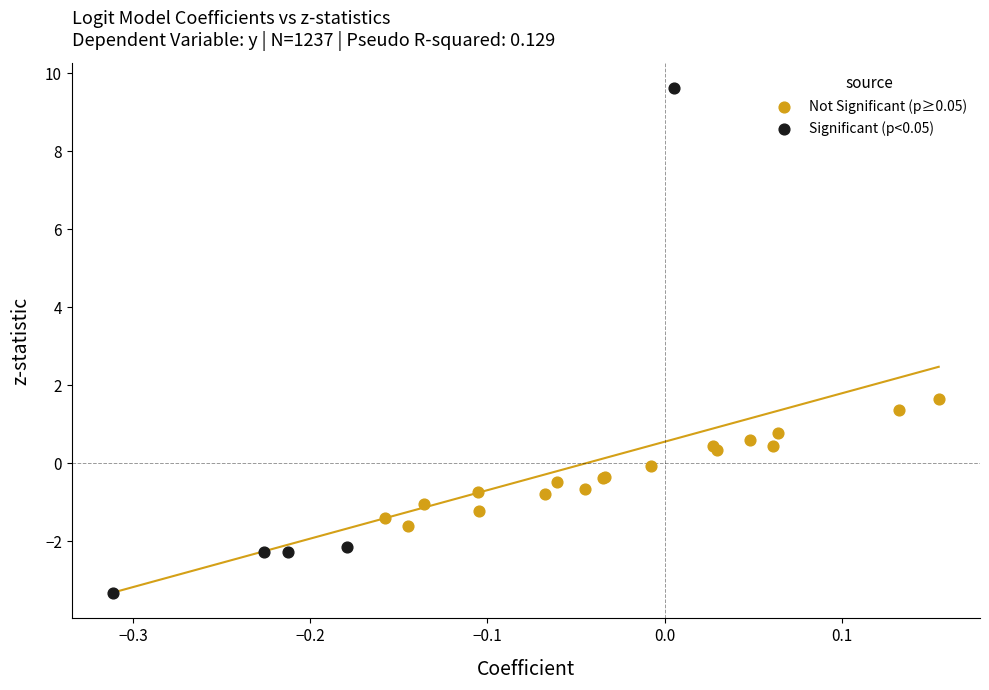

Which series reaches the maximum Y coordinate?

Significant (p<0.05)